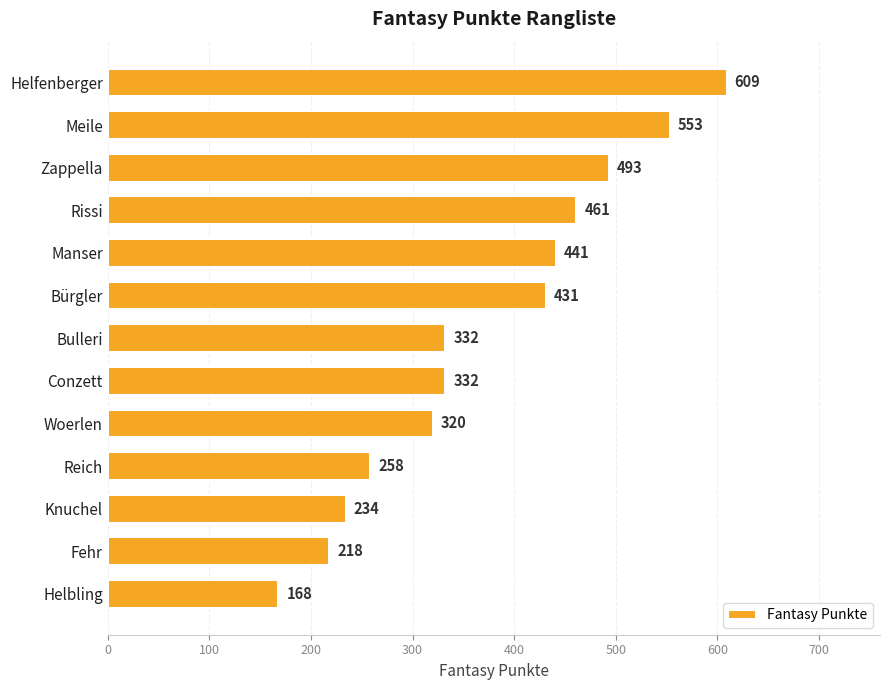

Approximately how many times larger is the value at Rissi compared to Manser?

1.0